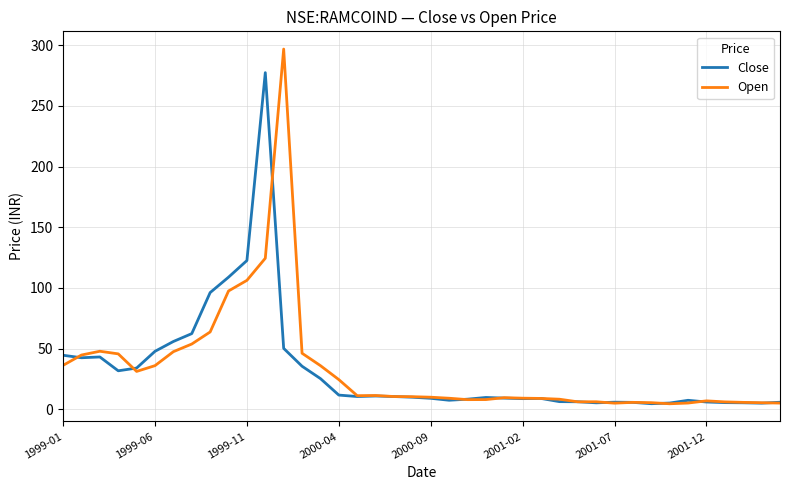

What is the maximum value for Open?

296.8